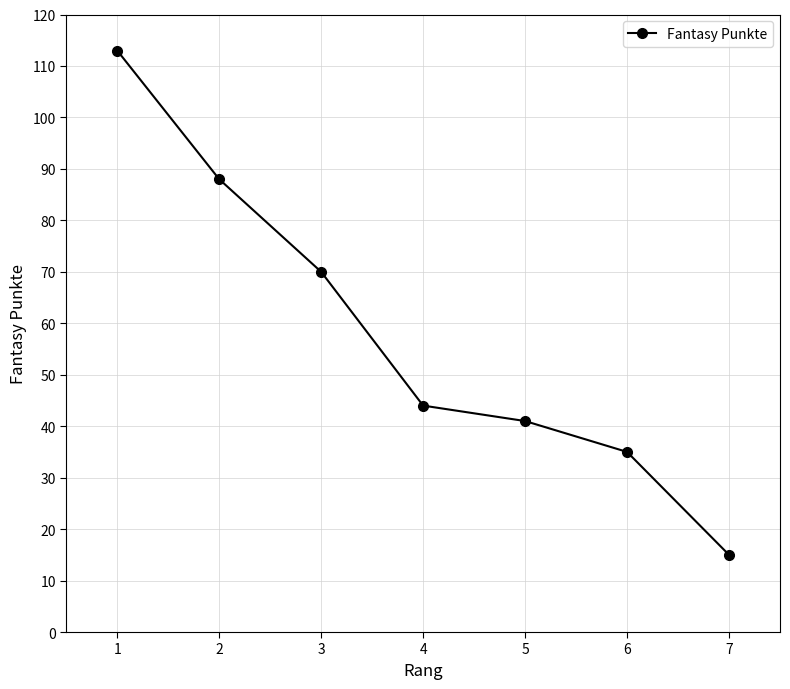

List the labels in order of value, smallest first.

7, 6, 5, 4, 3, 2, 1